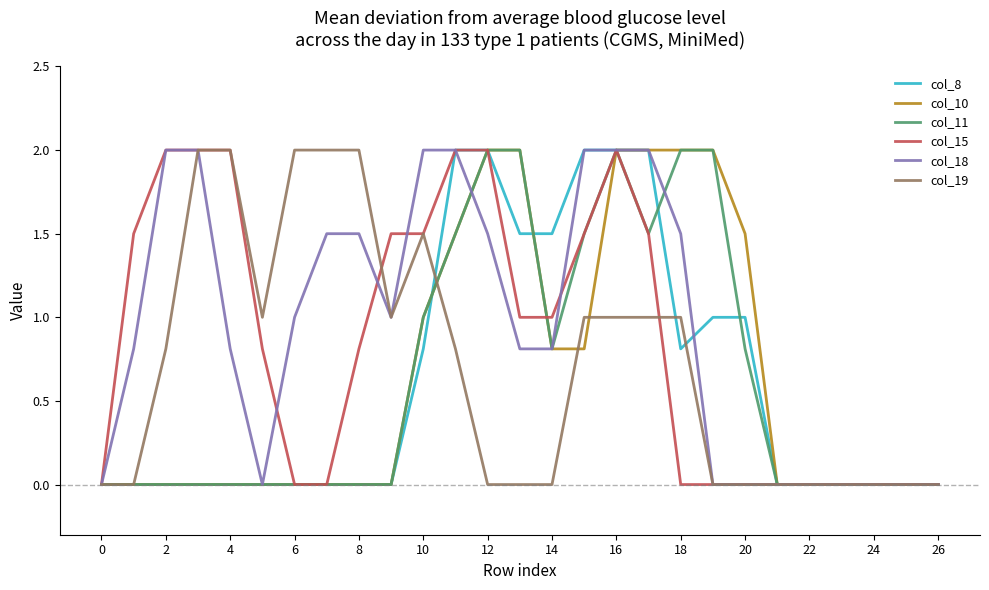

What is the maximum value shown in the chart?

2.0